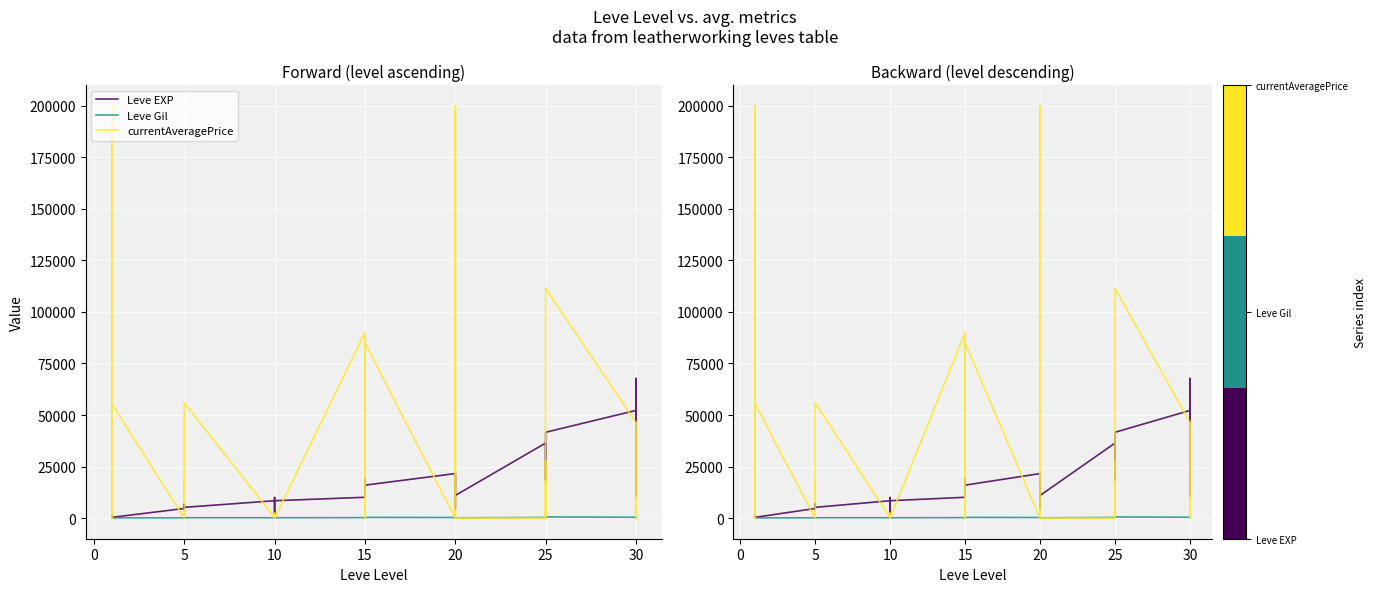

What is the approximate value of currentAveragePrice at 15?

90006